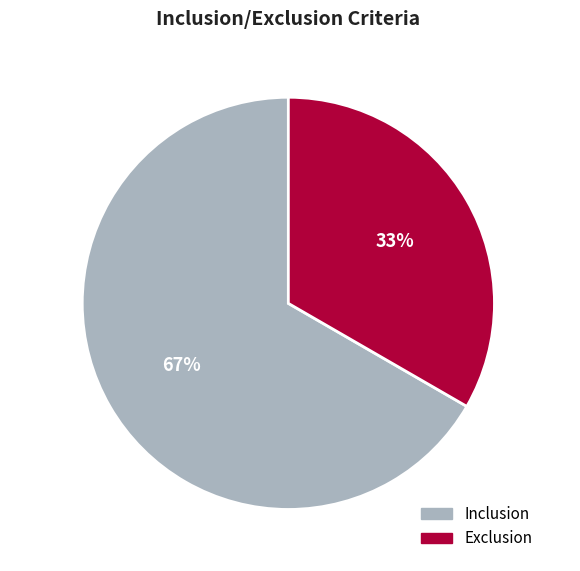

Which category has the smallest portion of the pie?

Exclusion